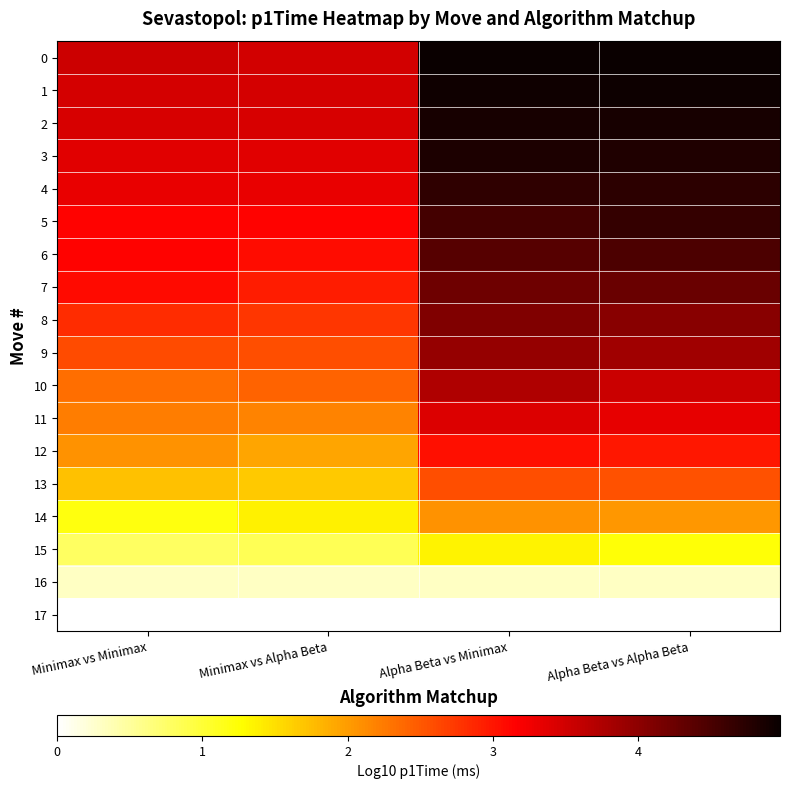

Which series changed the most between Minimax vs Alpha Beta and Alpha Beta vs Alpha Beta?

5